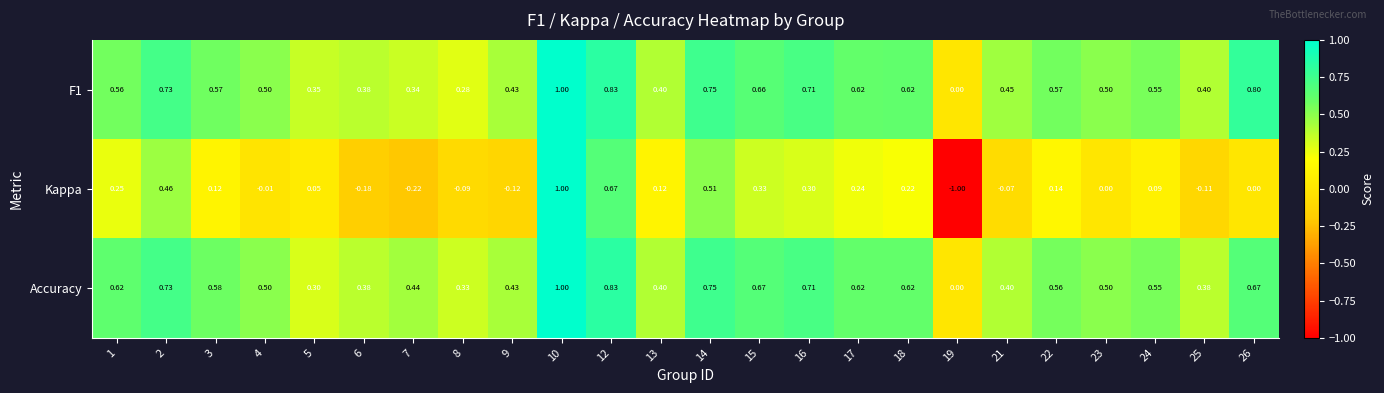

What is the minimum value shown in the chart?

-1.0